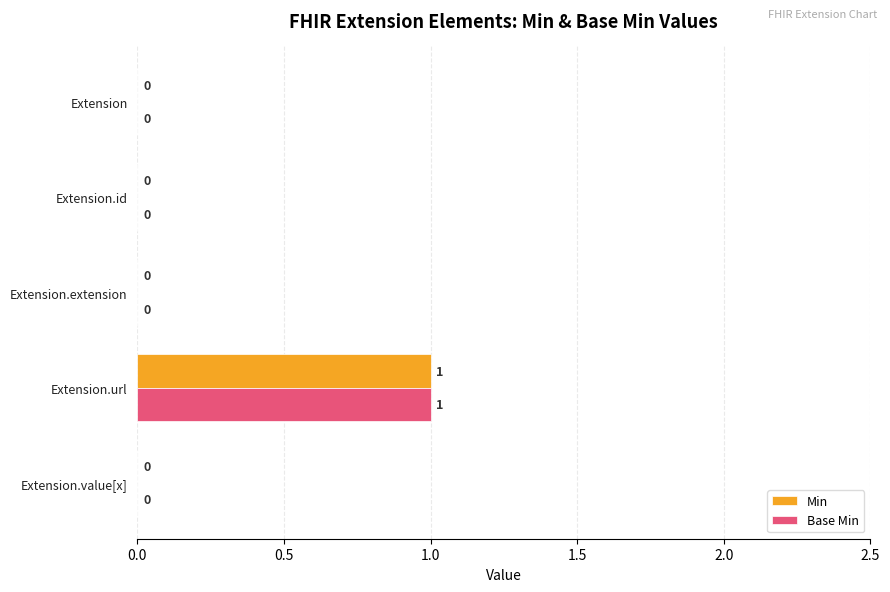

Which category has the highest value in the Base Min series?

Extension.url